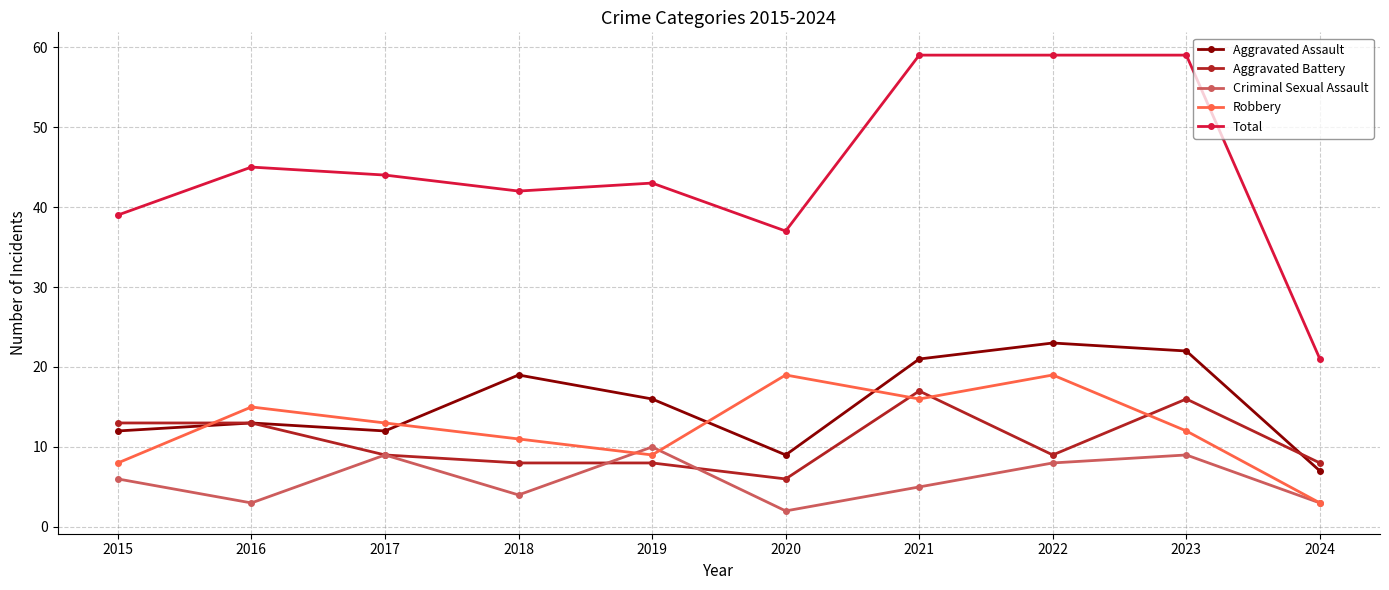

True or false: Total and Aggravated Battery cross at least once.

False